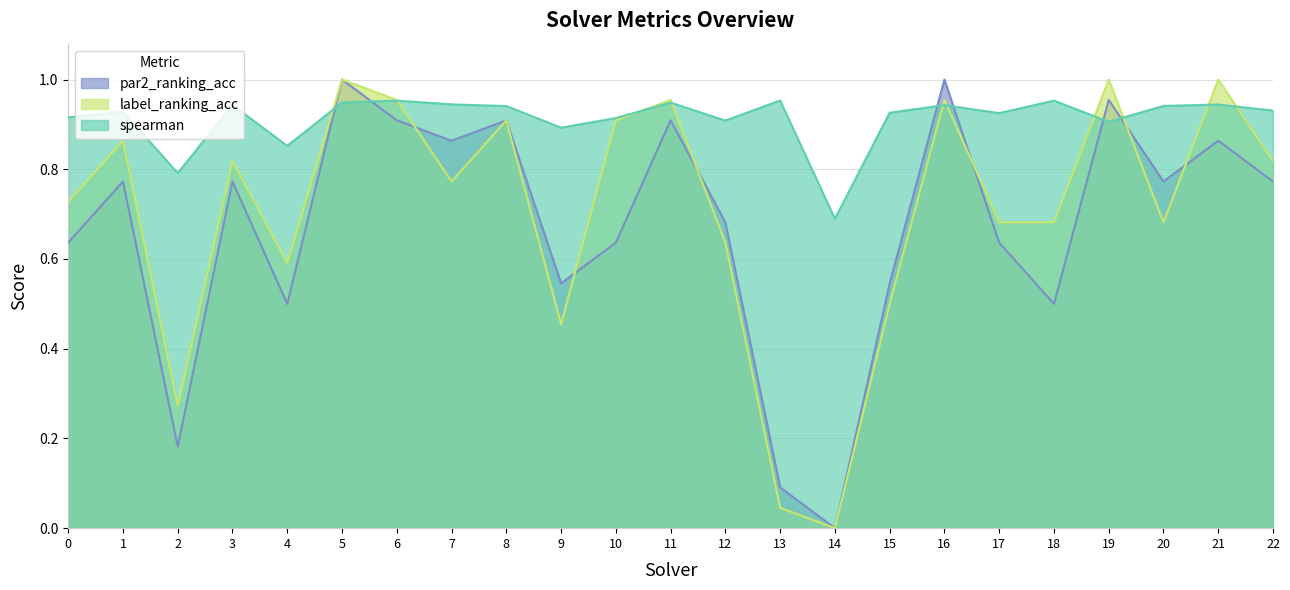

True or false: par2_ranking_acc has more than 2 points higher than both neighbors.

True